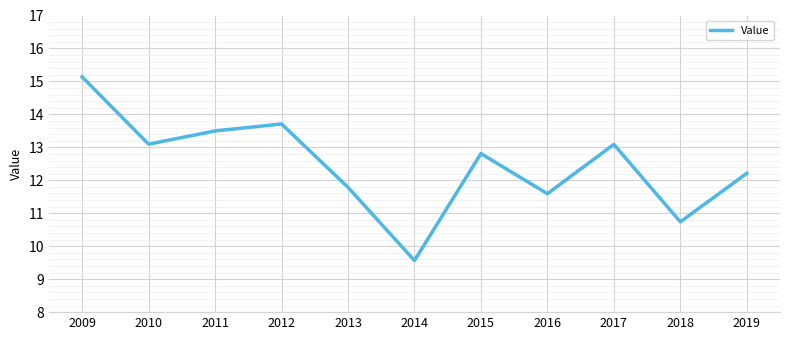

What is the sum of all values?

137.2